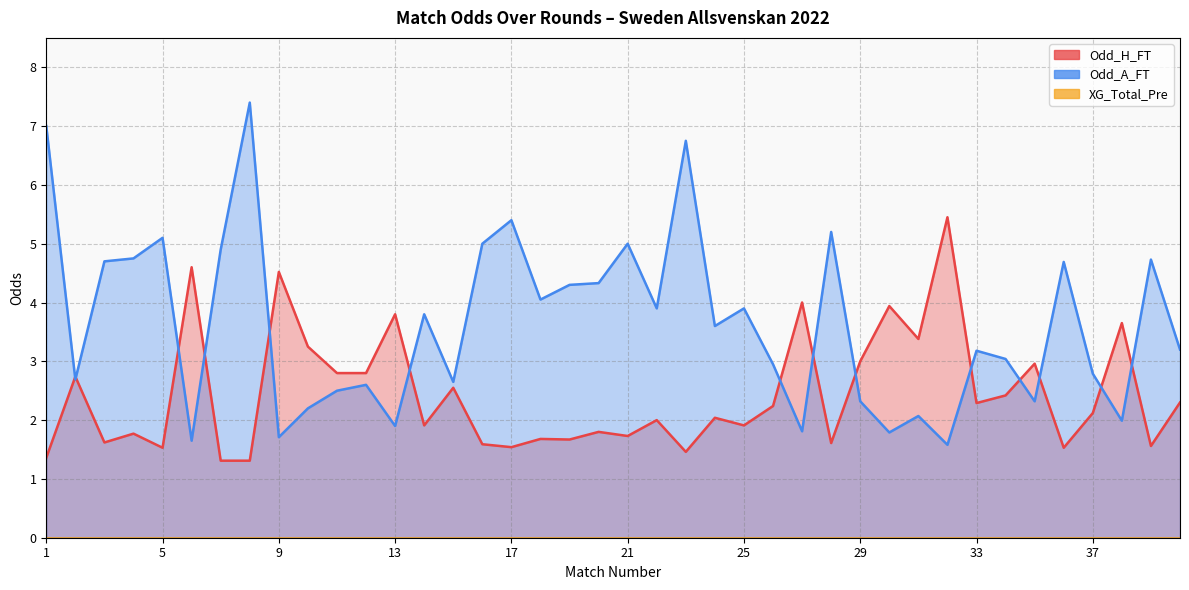

Does the chart have visible grid lines?

Yes